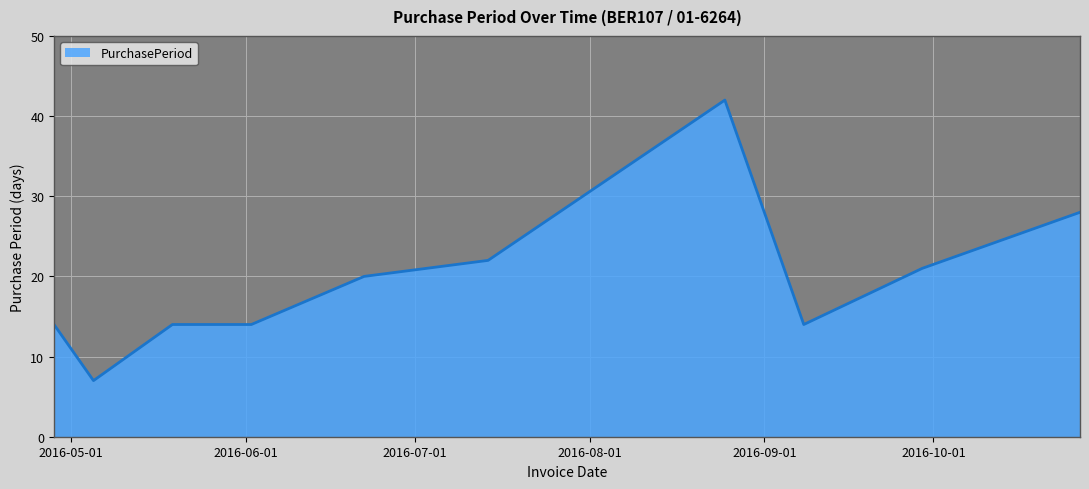

Reading right to left, transcribe all the data shown in this chart.

28	21	14	42	22	20	14	14	7	14